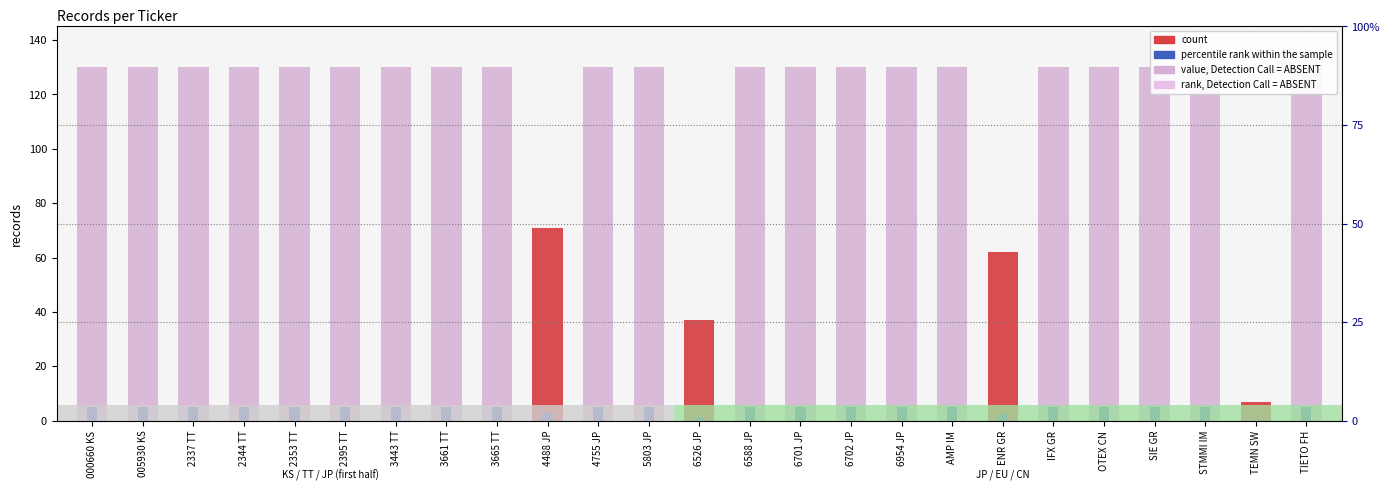

The value of percentile rank within the sample at ENR GR is 2.4. True or false?

True